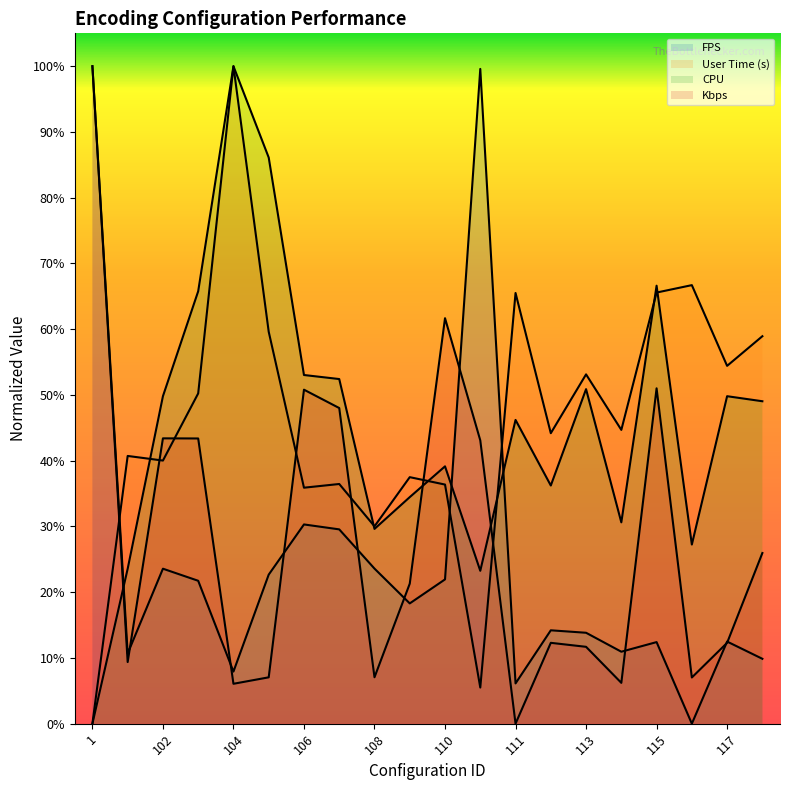

True or false: cpu and usertime intersect in this chart.

True